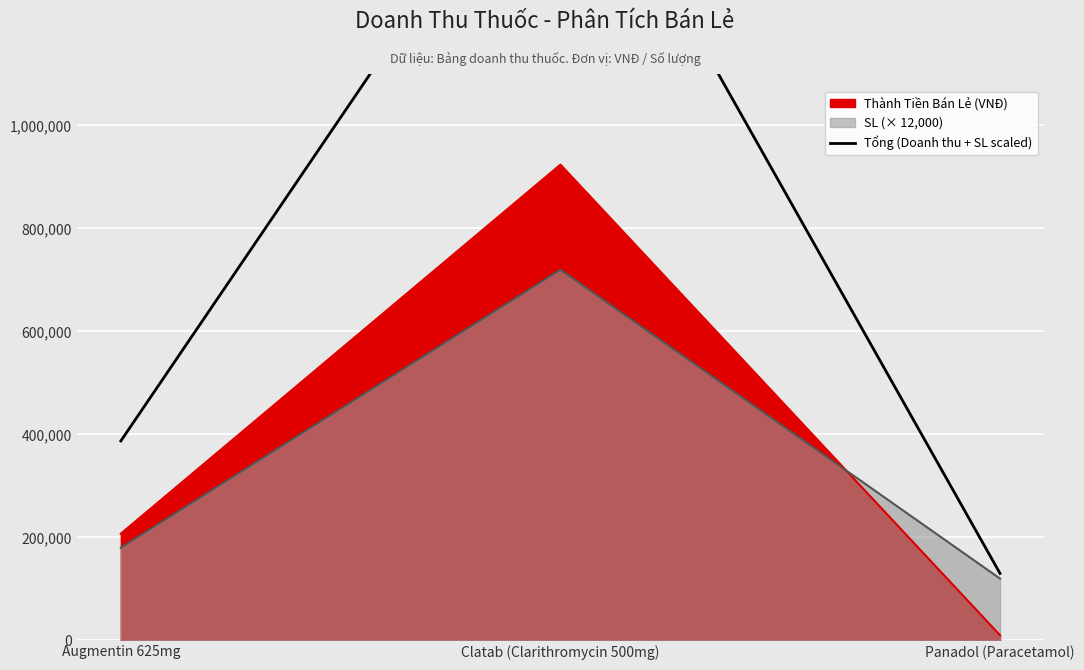

Count the values in the range 130000 to 1644000.

3